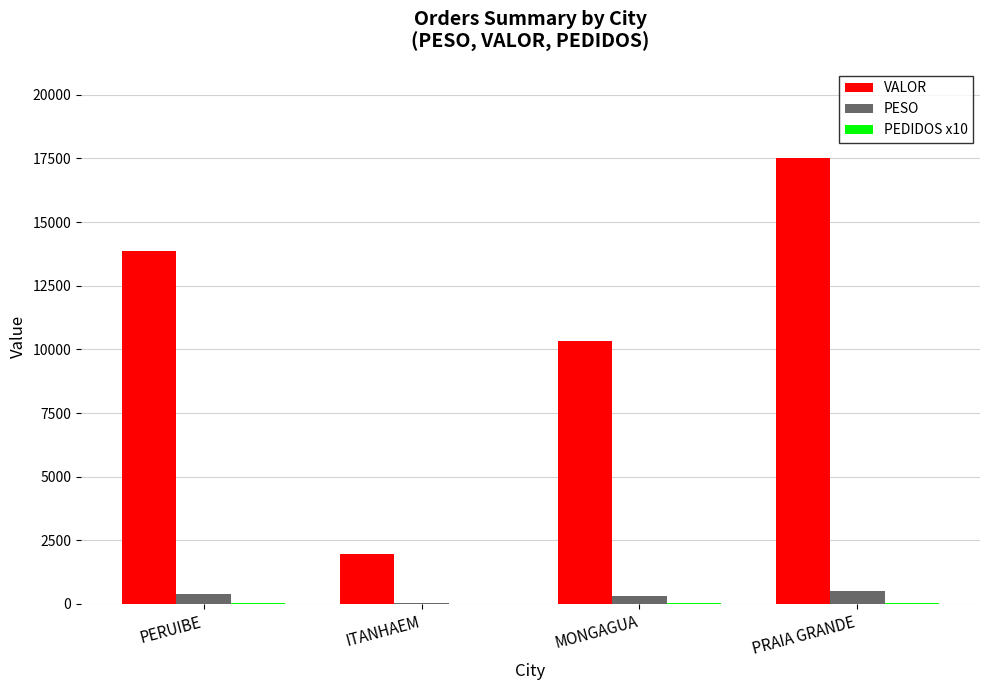

What is the highest value of the PESO series?

494.5